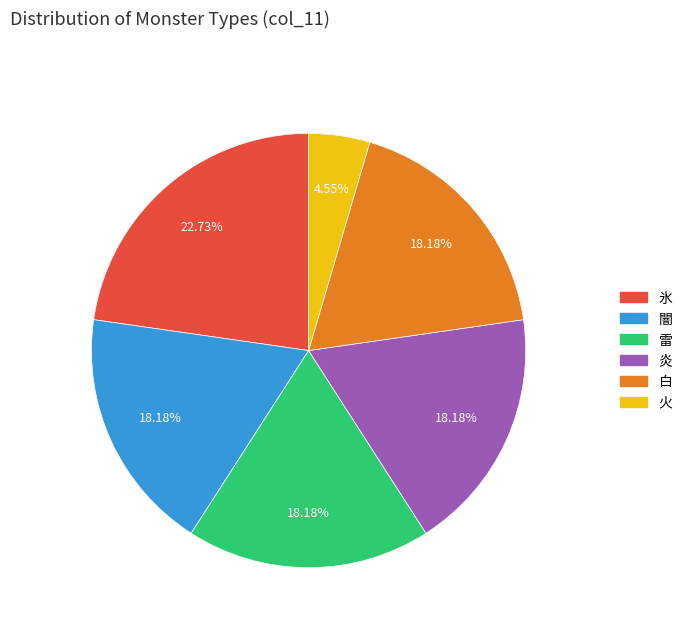

Is 闇 the majority of the pie?

No